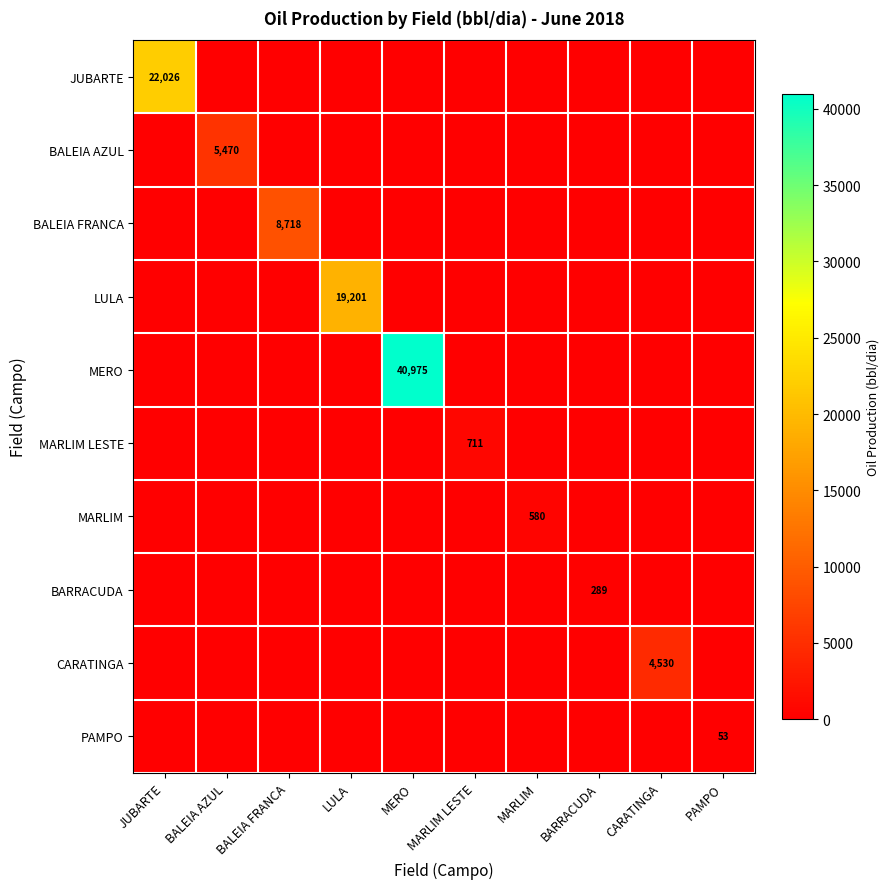

How many values in the MARLIM series exceed 0?

1